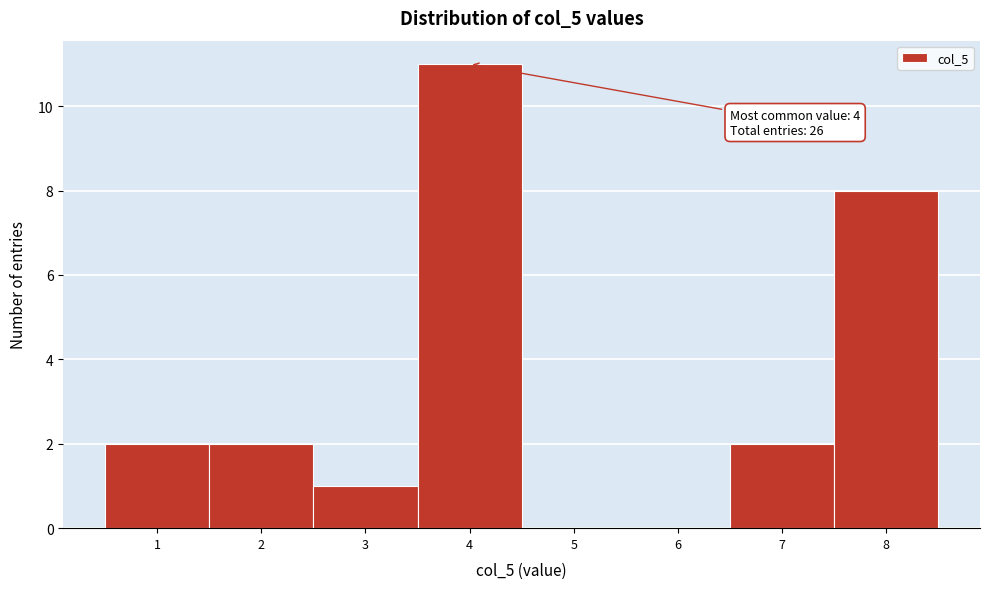

Over which range of the x-axis is the bar tallest?

3.5 to 4.5